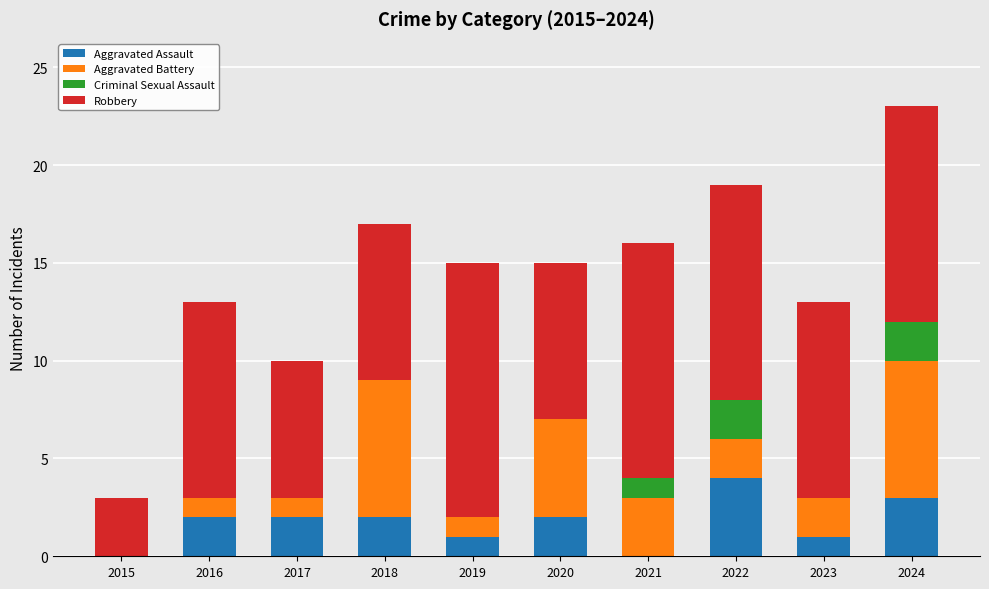

The value of Aggravated Assault at 2016 is 3. True or false?

False